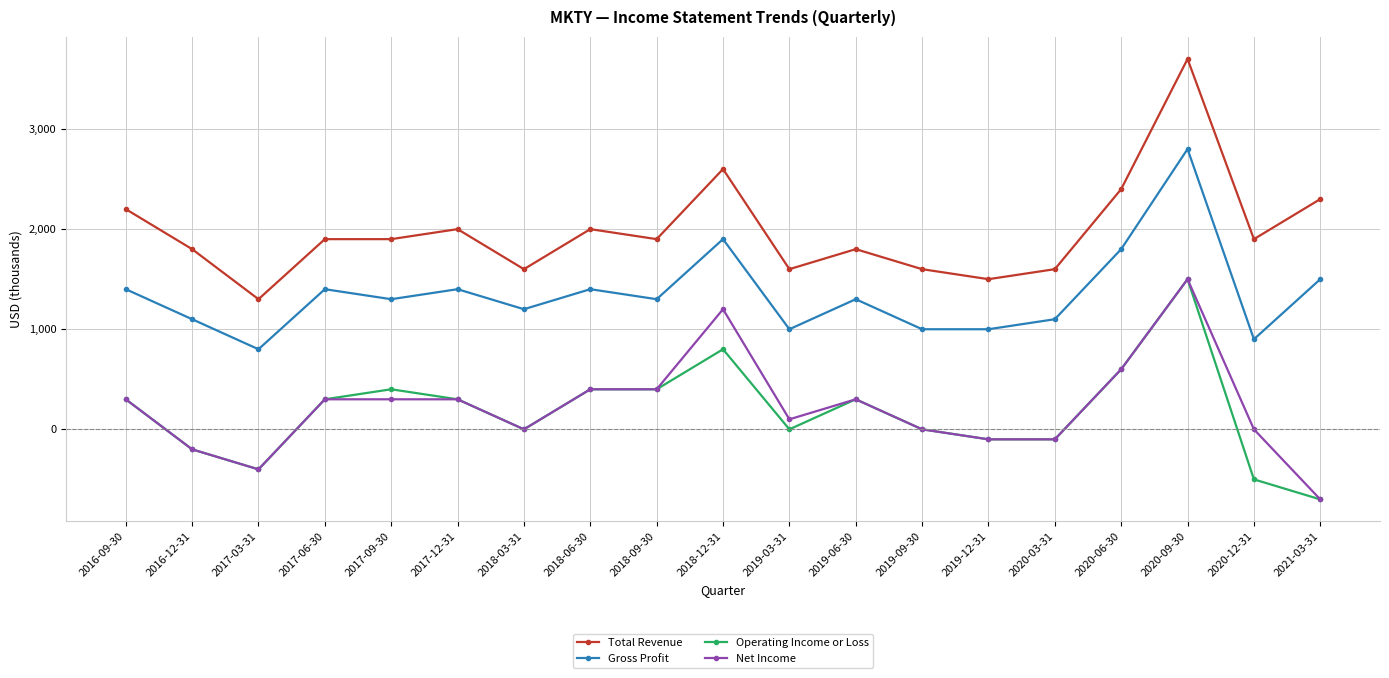

What is the difference between the Operating Income or Loss values at 2016-12-31 and 2016-09-30?

500